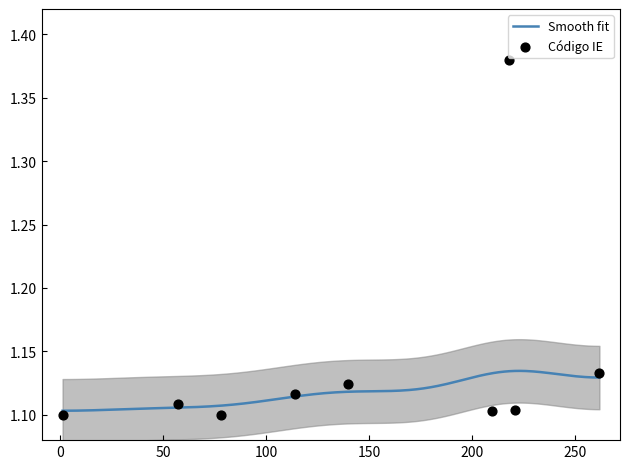

What is the ratio of the value at 1 to the value at 218?

0.8